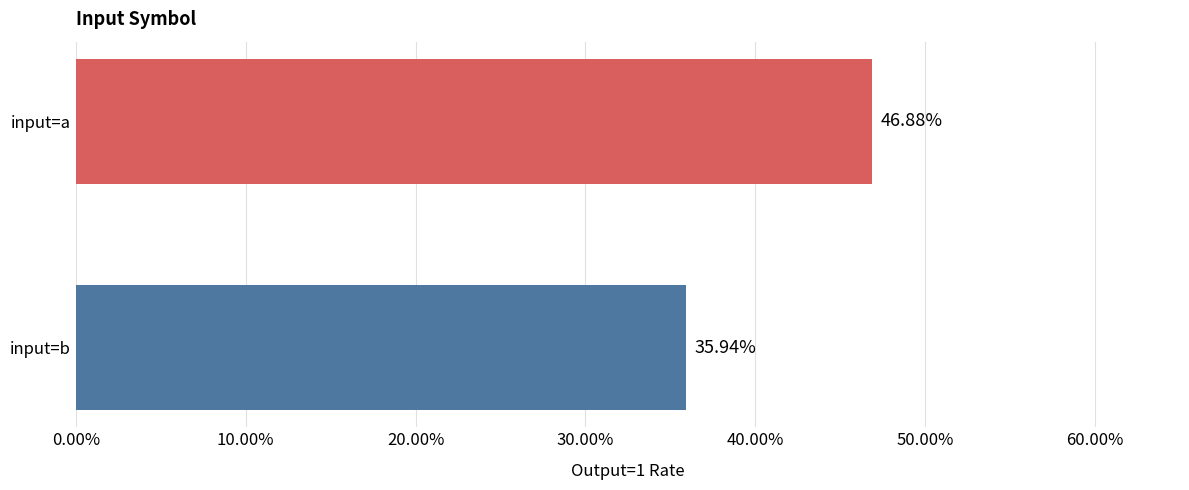

Does the chart contain any negative values?

No